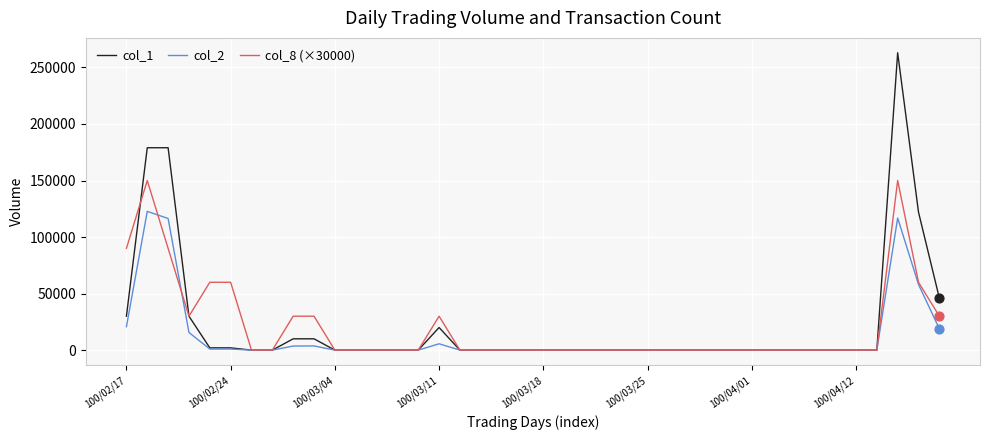

What are all the series names shown in the legend?

col_1, col_2, col_8 (×30000)